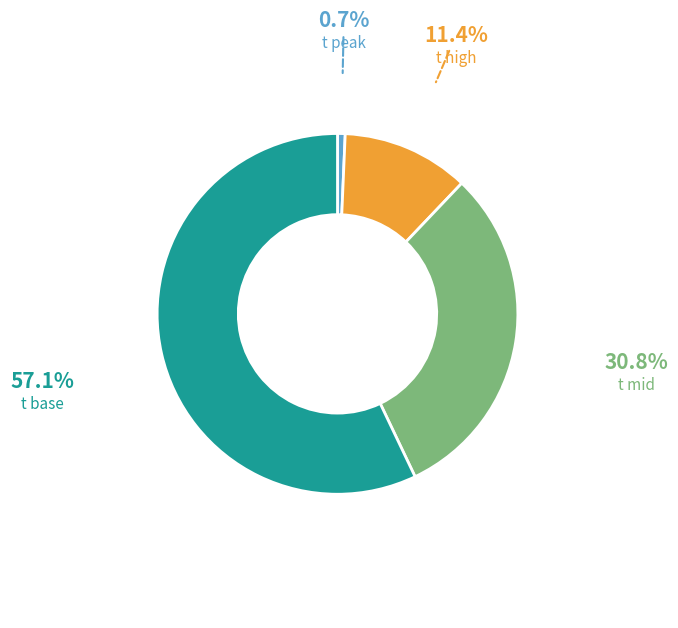

Does t mid account for over 50% of the chart?

No